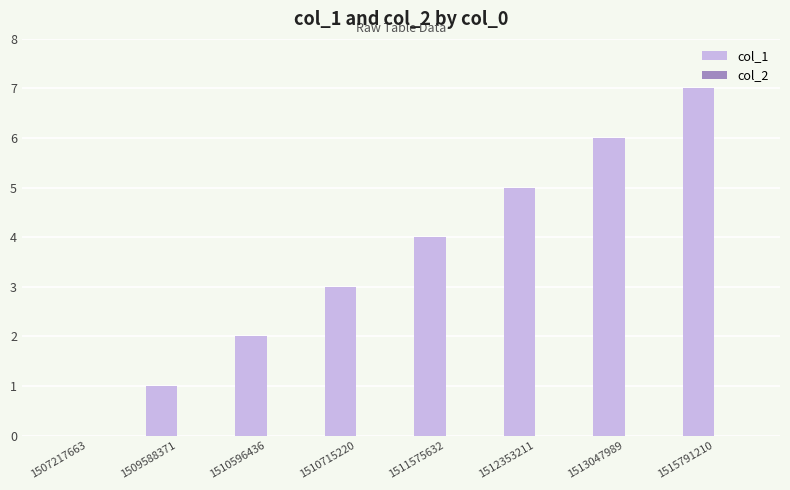

What is the sum of the values at 1515791210 and 1510715220?

10